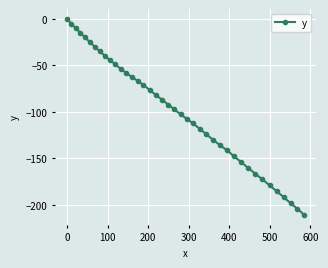

What is the smallest value displayed?

-211.1